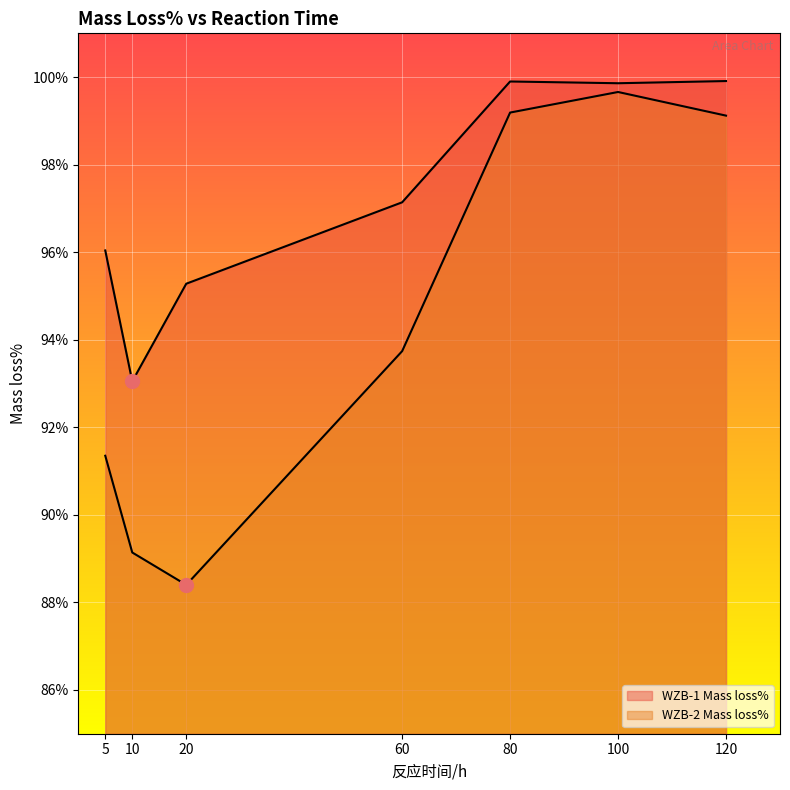

Rank the categories by WZB-1 Mass loss% value from lowest to highest.

10, 20, 5, 60, 100, 80, 120